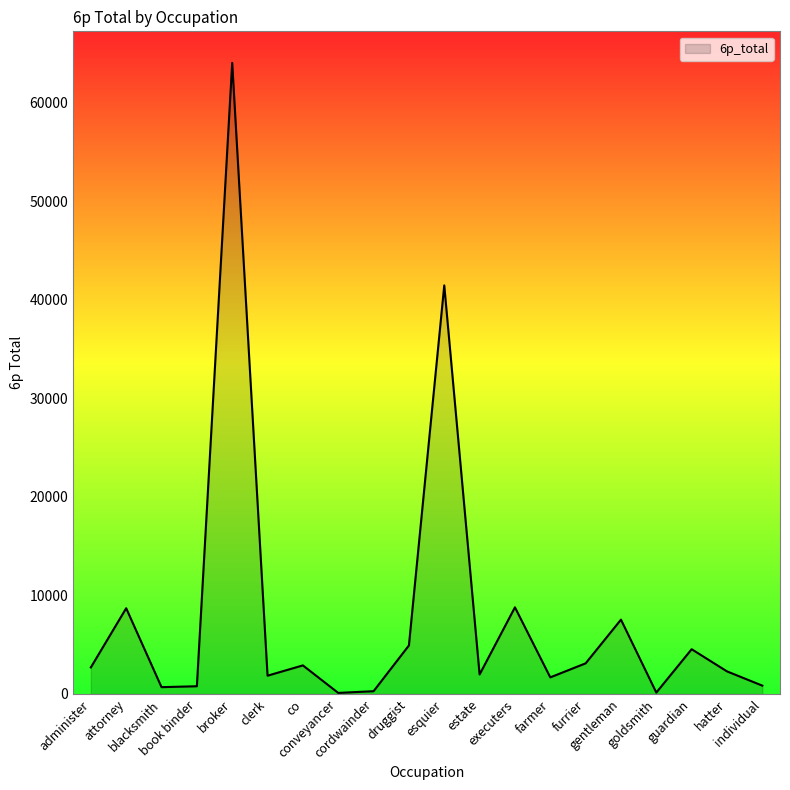

What is the greatest value displayed?

64008.8